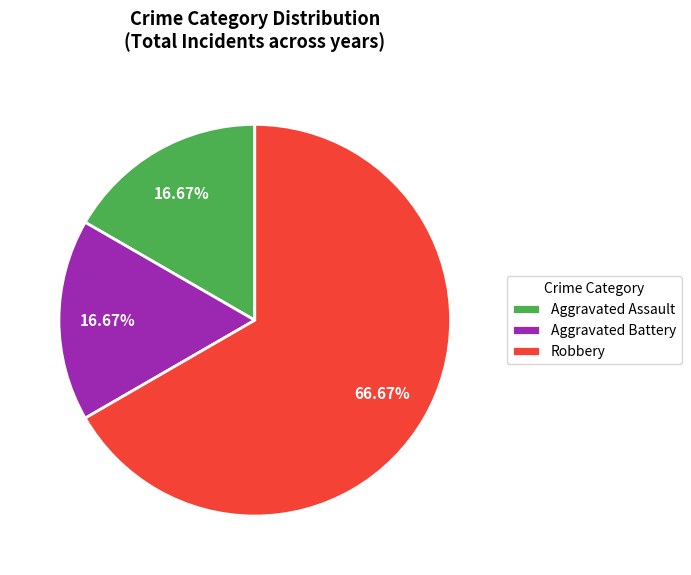

What is the largest slice in the pie chart?

Robbery